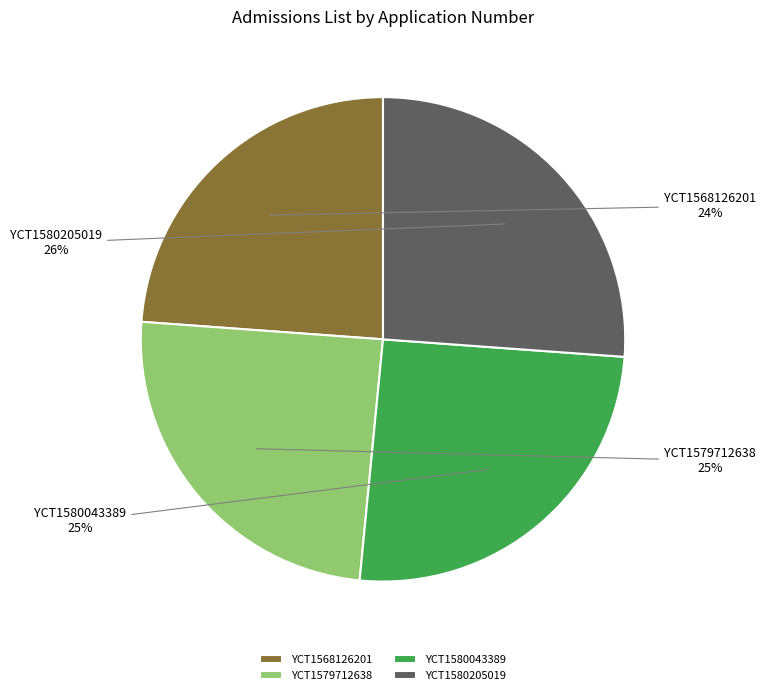

Is it true that YCT1568126201 is 15% of the pie?

False